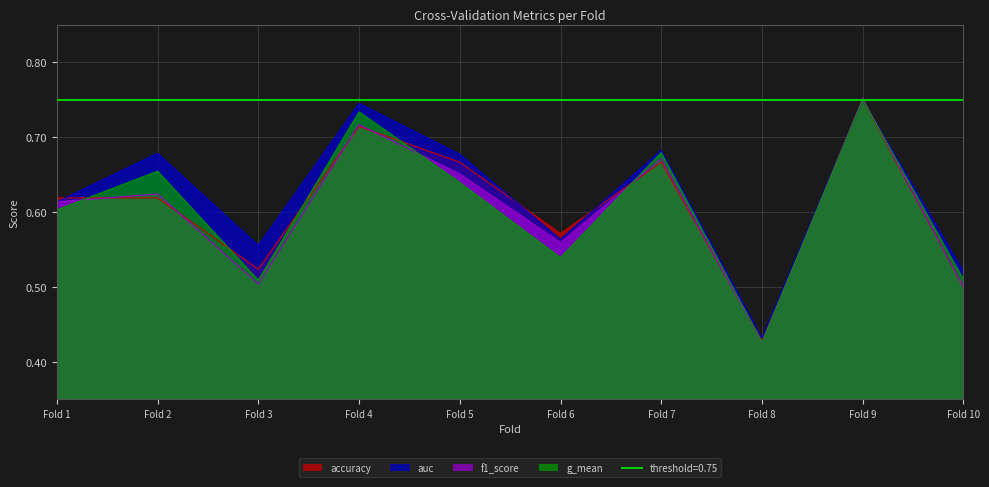

How many lines are shown in the chart?

4